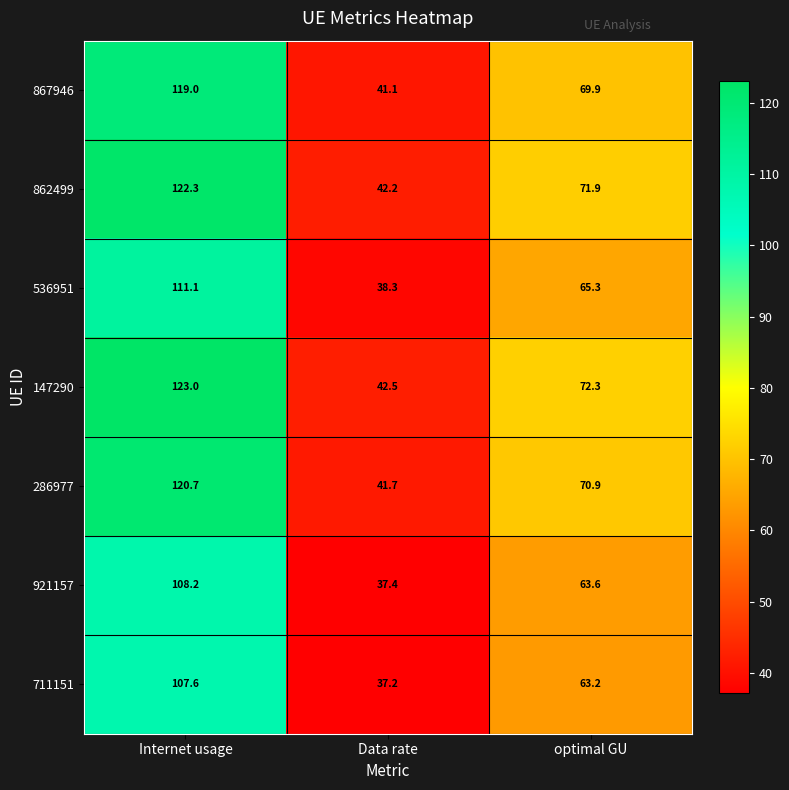

Which series has the largest range (max minus min)?

147290